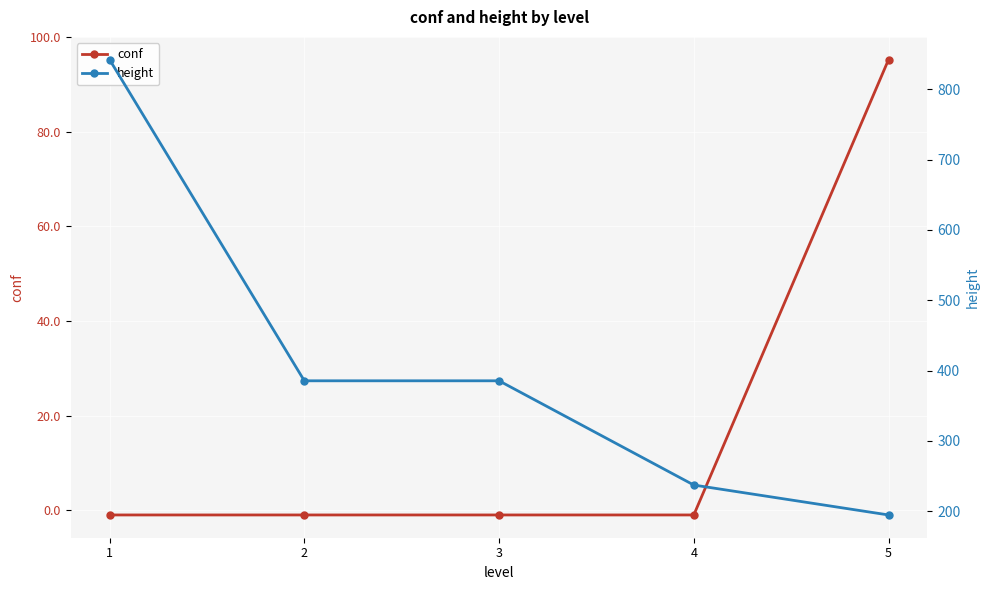

Rank the series at 4 from highest to lowest value.

height, conf